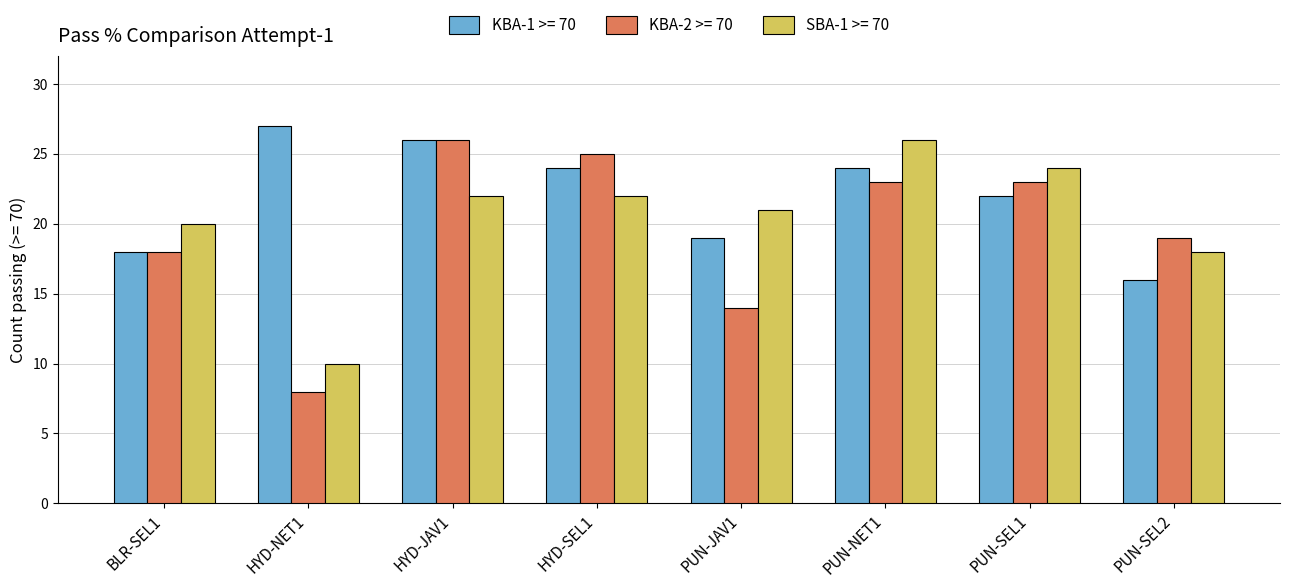

At which category is the sum across all series the highest?

HYD-JAV1